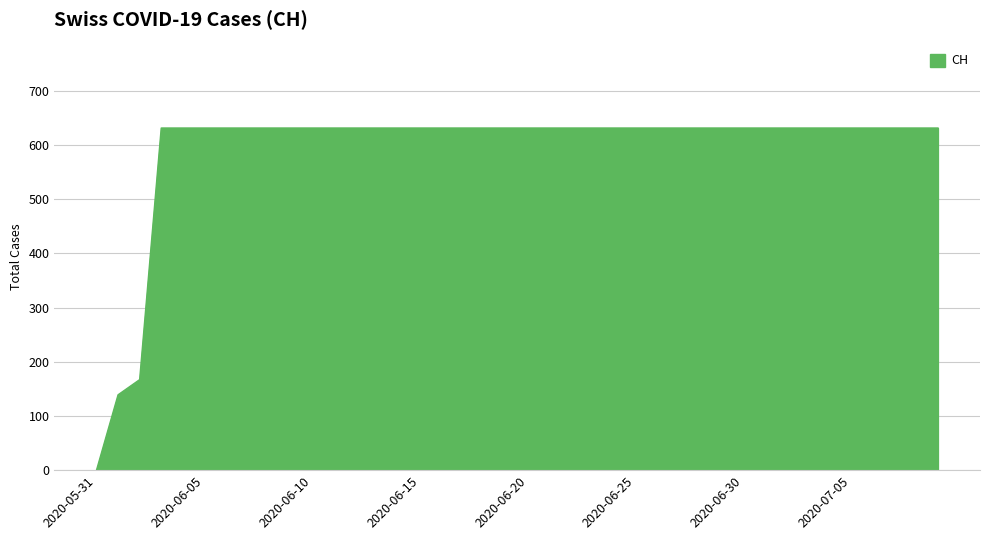

What is the greatest value displayed?

631